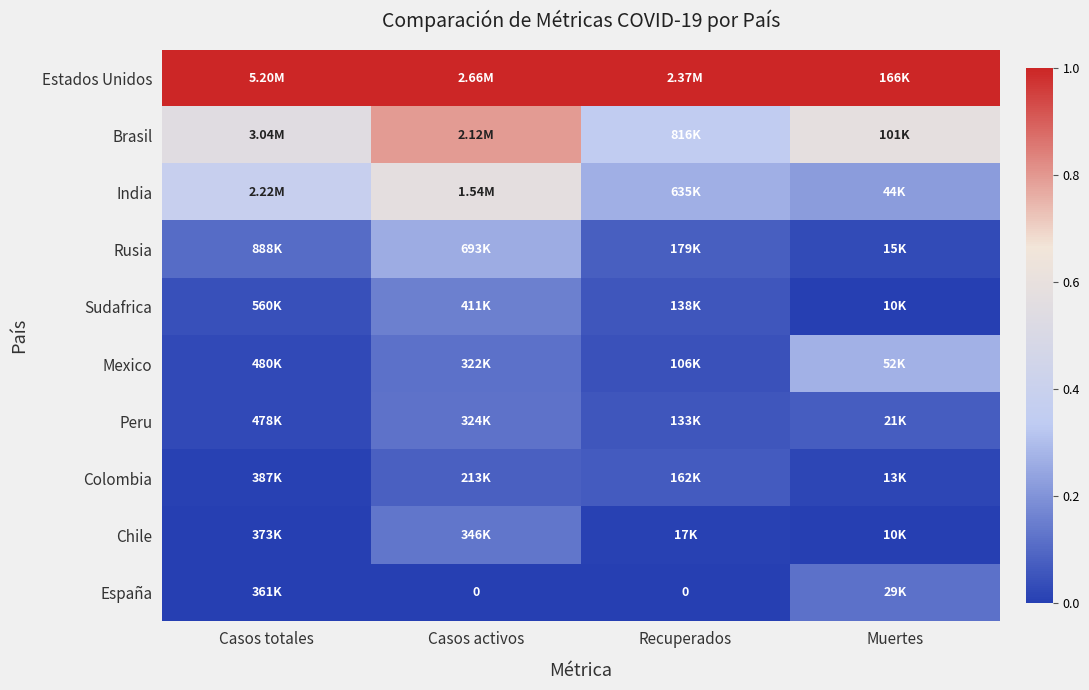

What is the total value across all series at Casos activos?

3.2